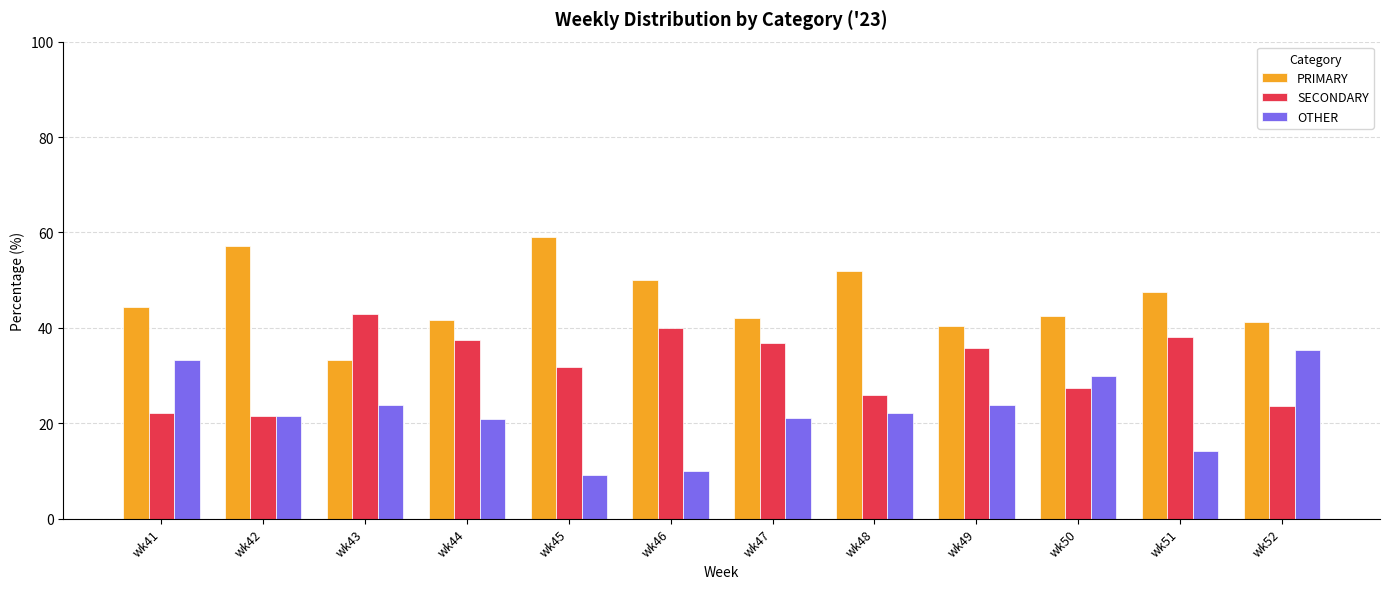

Which series has the largest total across all categories?

PRIMARY